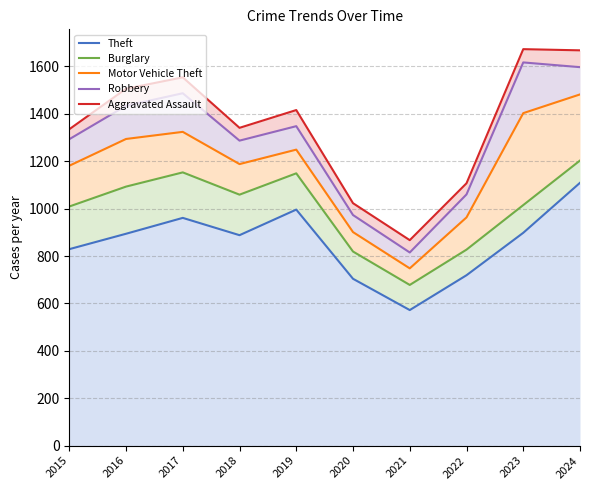

Between 2015 and 2019, which series saw the biggest shift?

Theft